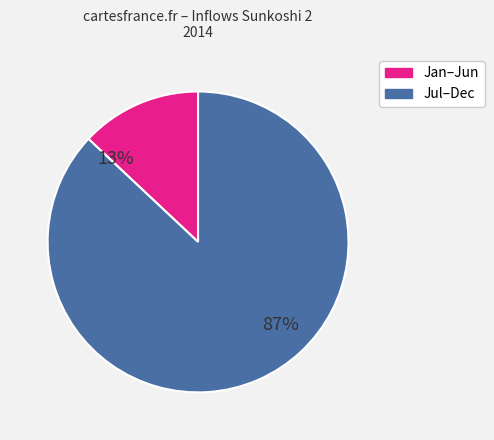

To the nearest percent, what is the difference between the largest and smallest slice percentages?

74%